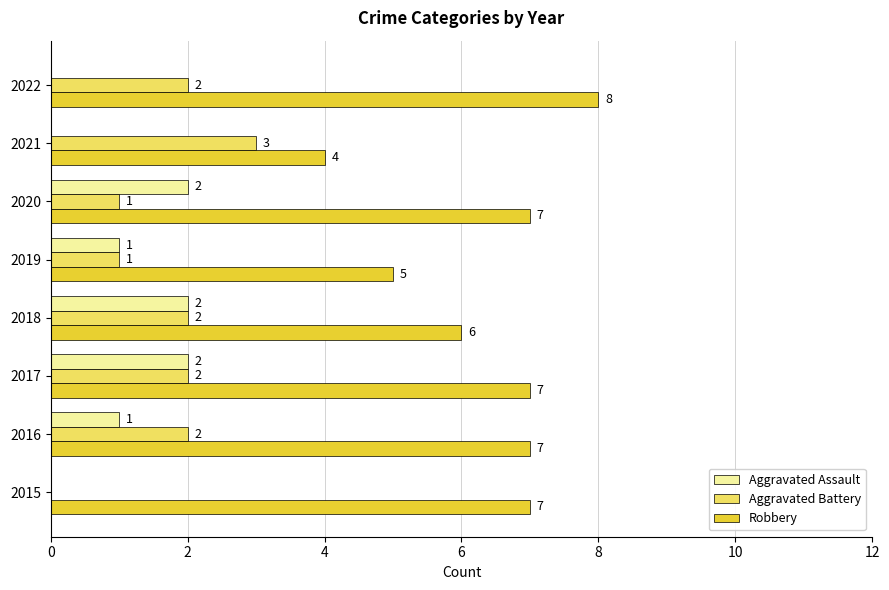

Which series has the widest spread of values?

Robbery